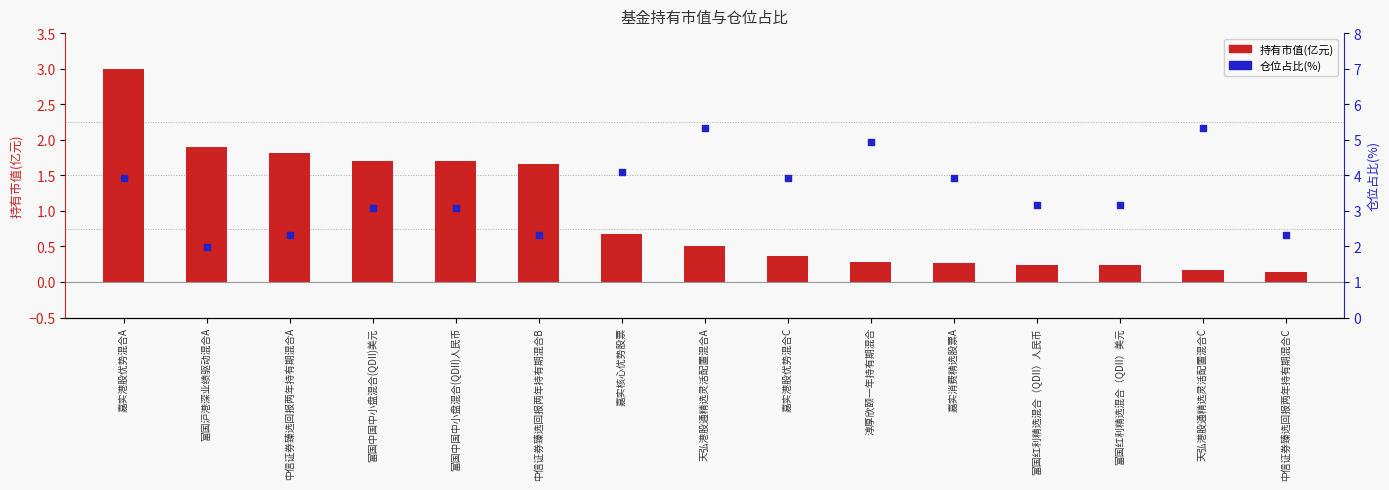

What is the total value across all series at 中信证券臻选回报两年持有期混合B?

4.0